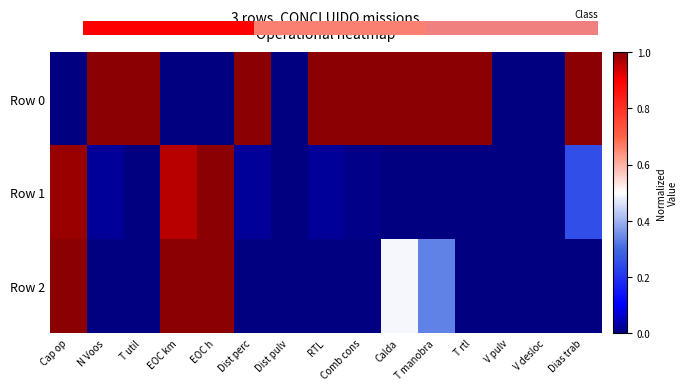

What is the maximum value for Row 2?

1.0